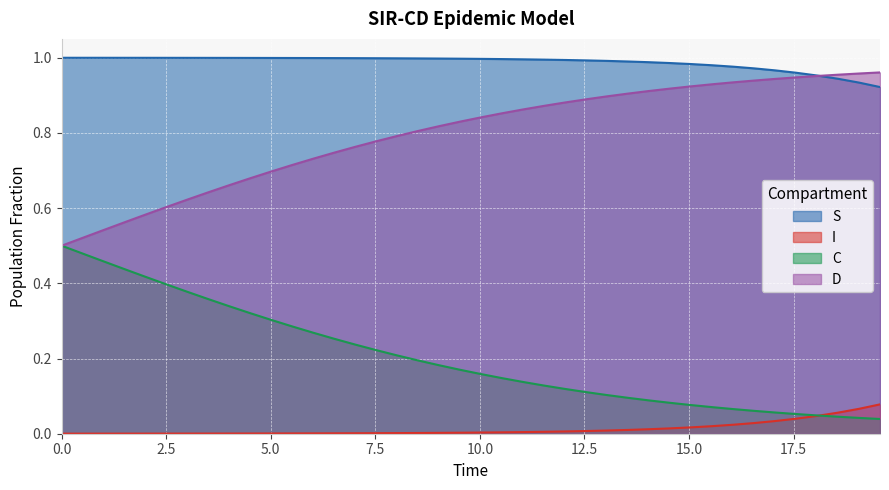

True or false: S has more than 2 points higher than both neighbors.

False